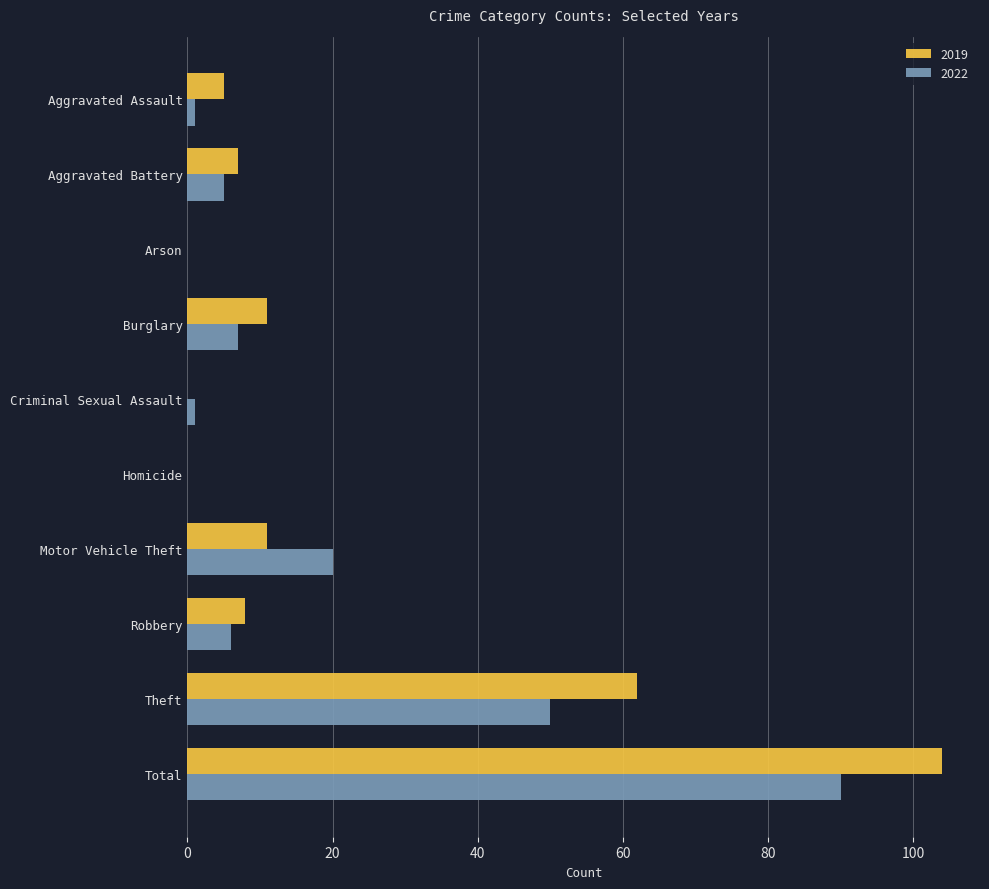

At which label is 2022 closest to 45?

Theft